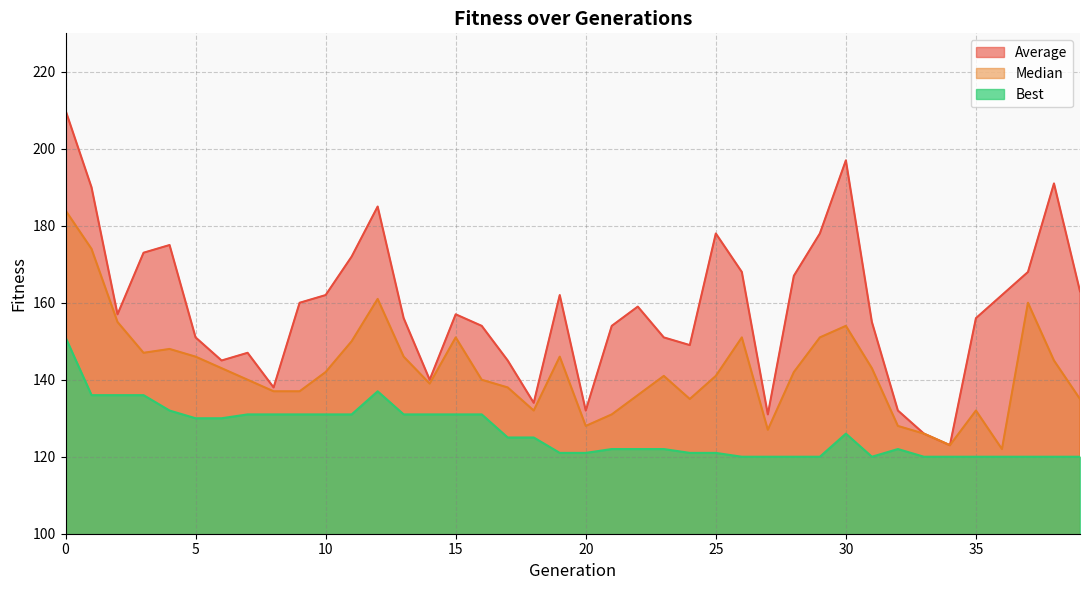

What is the difference between the highest and lowest values at 31?

35